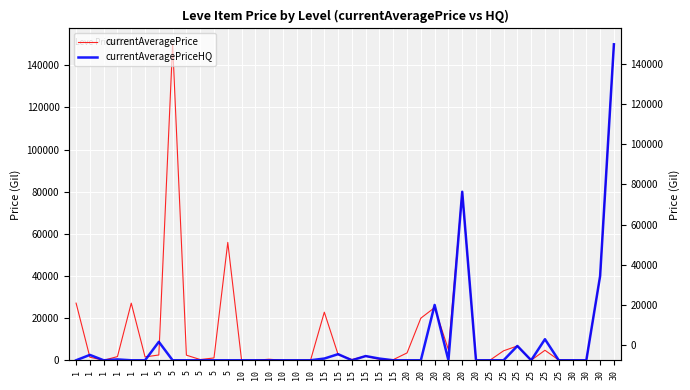

How many interior local valleys does the currentAveragePriceHQ series have?

4